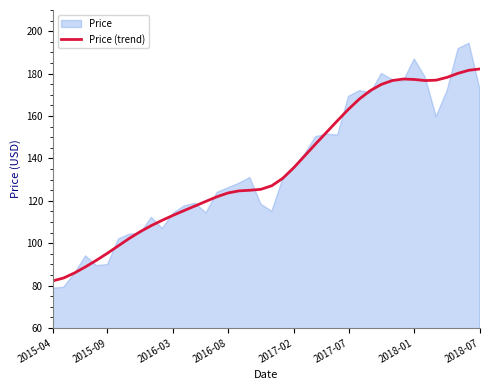

Read the value at 29.

172.0